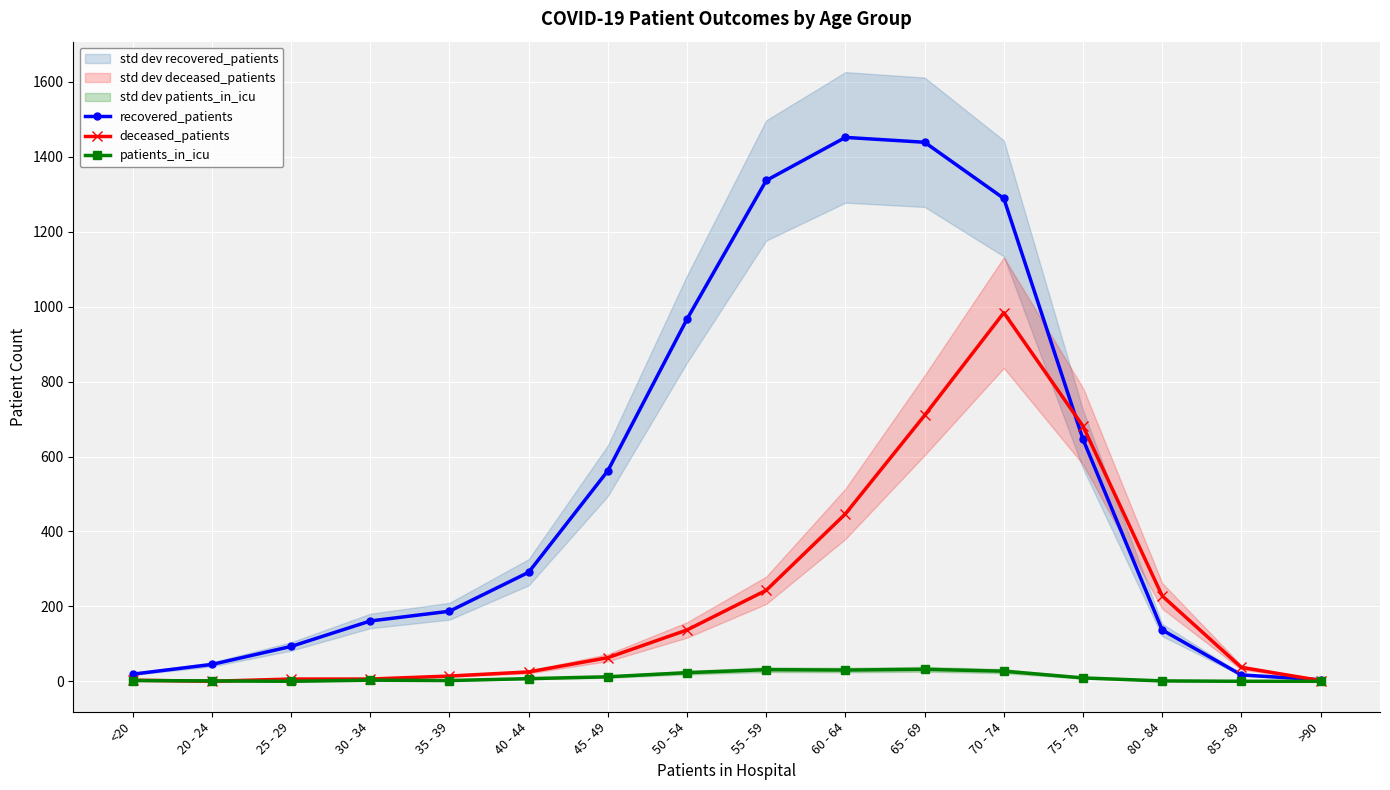

What is the total value across all series at 25 - 29?

99